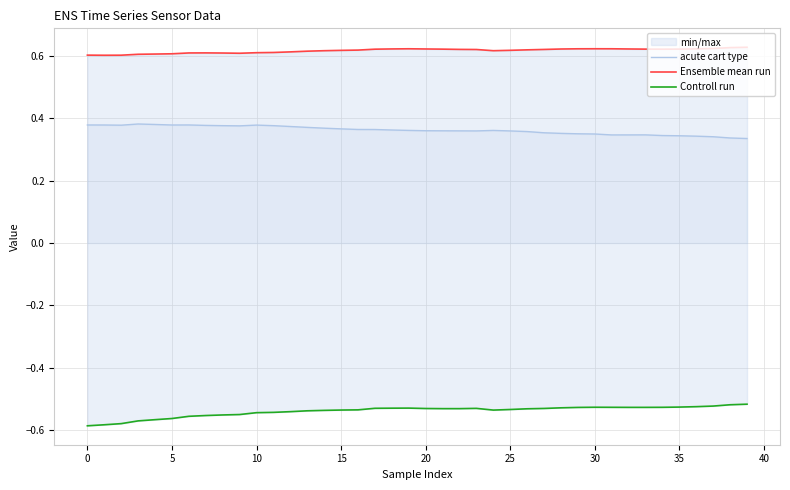

In Controll run, how many points are lower than both neighbors (excluding endpoints)?

1